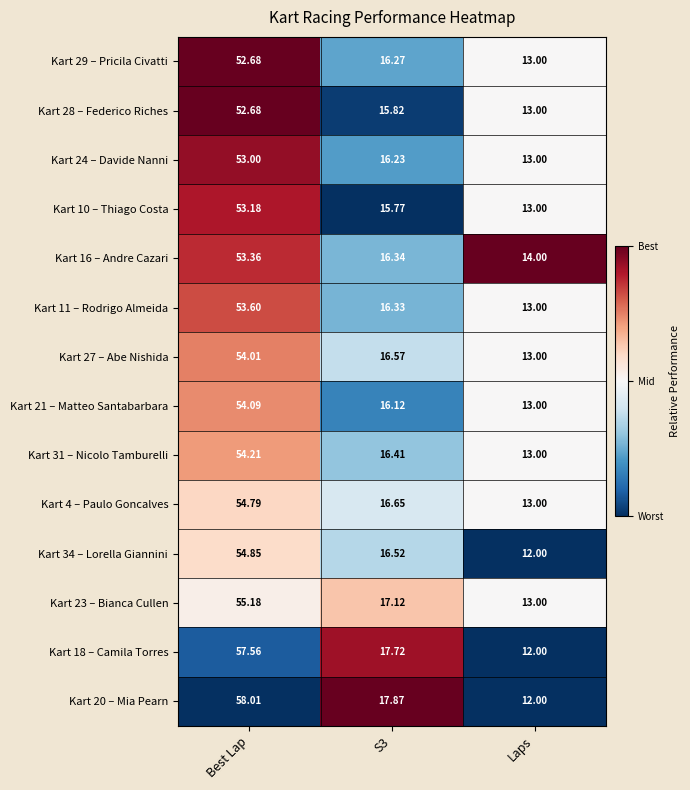

What is the maximum value shown in the chart?

58.0